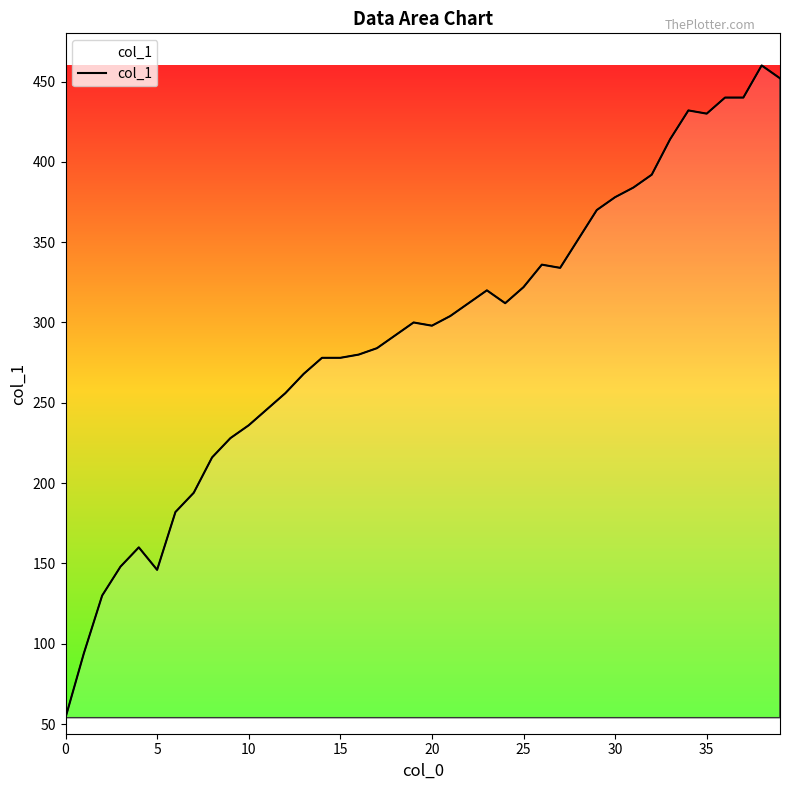

What is the minimum value shown in the chart?

54